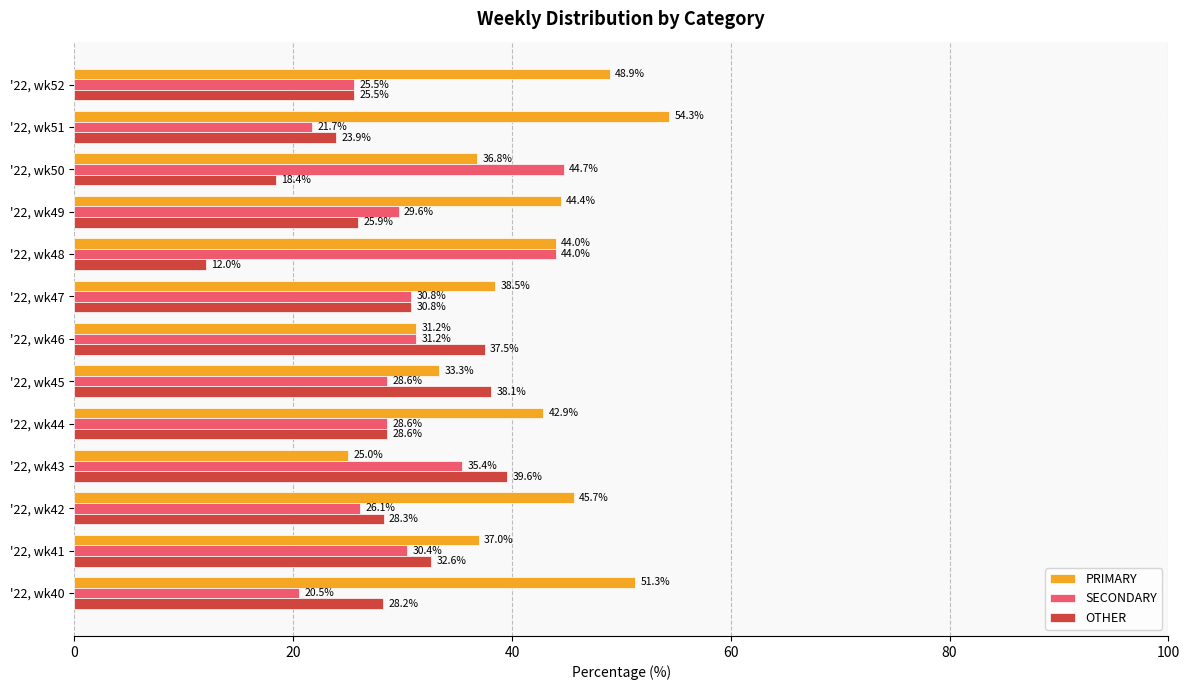

What is the sum of all PRIMARY values?

533.4